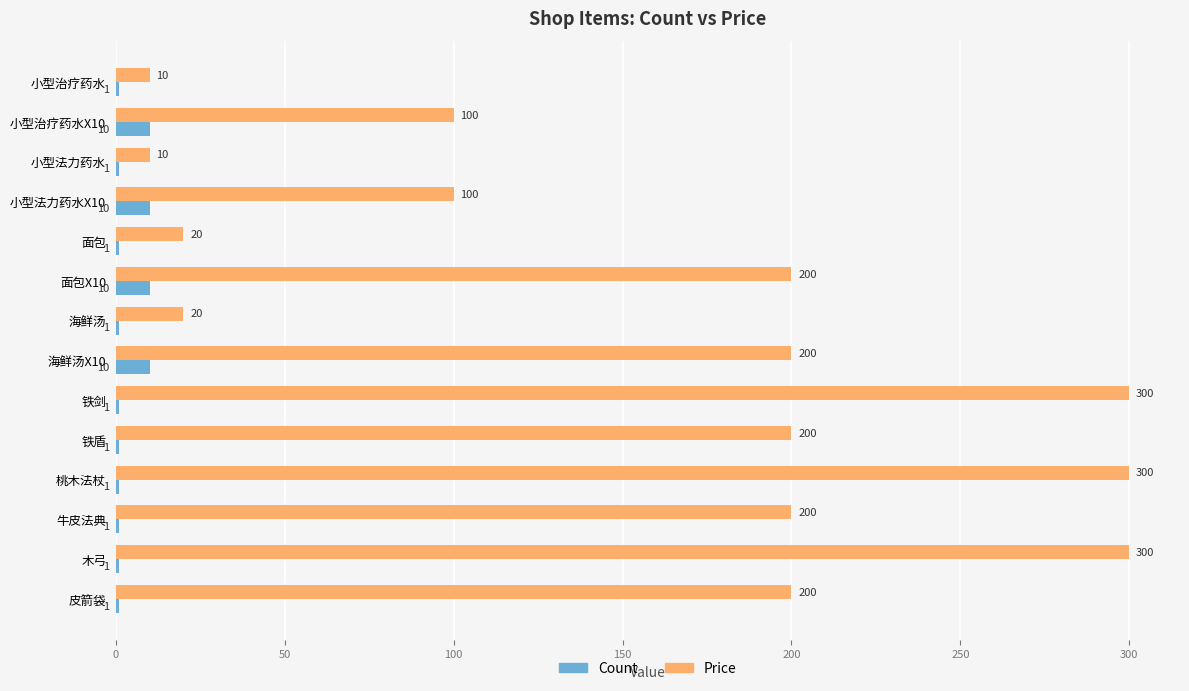

List the series in order of their peak value, highest first.

Price, Count